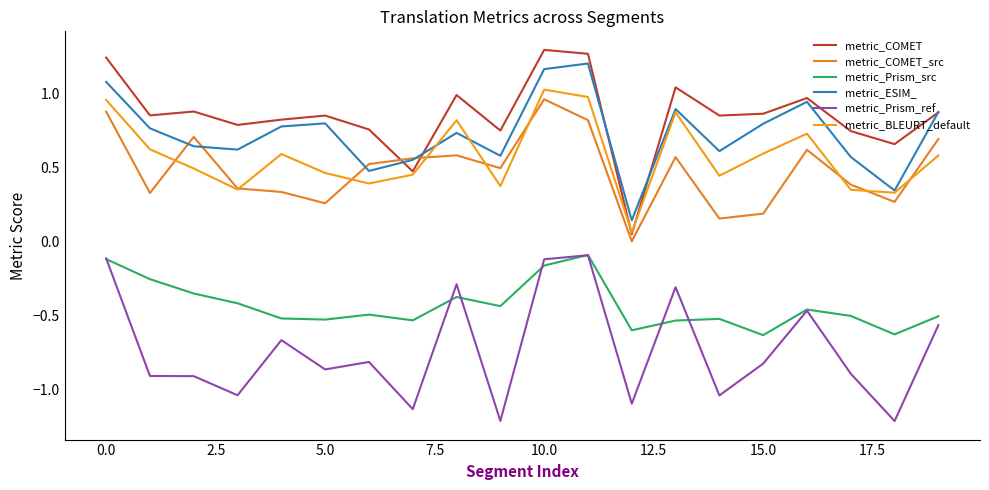

Is this an area chart (filled region under the line)?

No